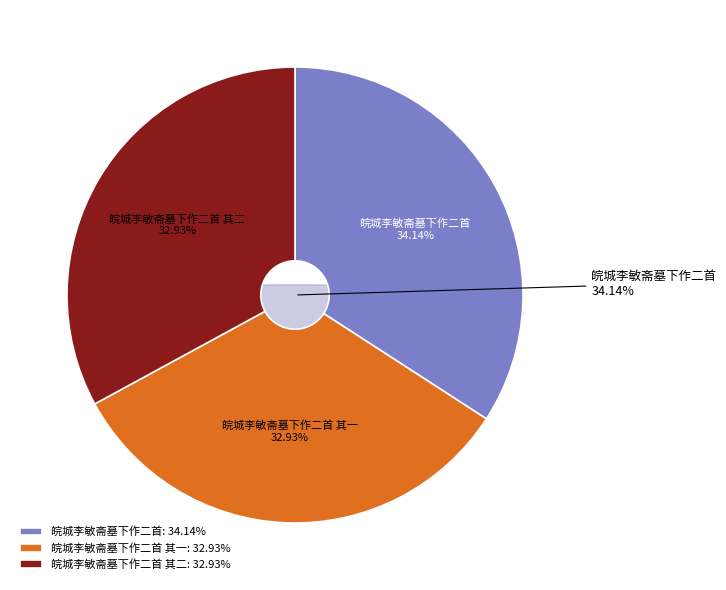

What is the change in value from 皖城李敏斋墓下作二首 to 皖城李敏斋墓下作二首 其一?

-15294